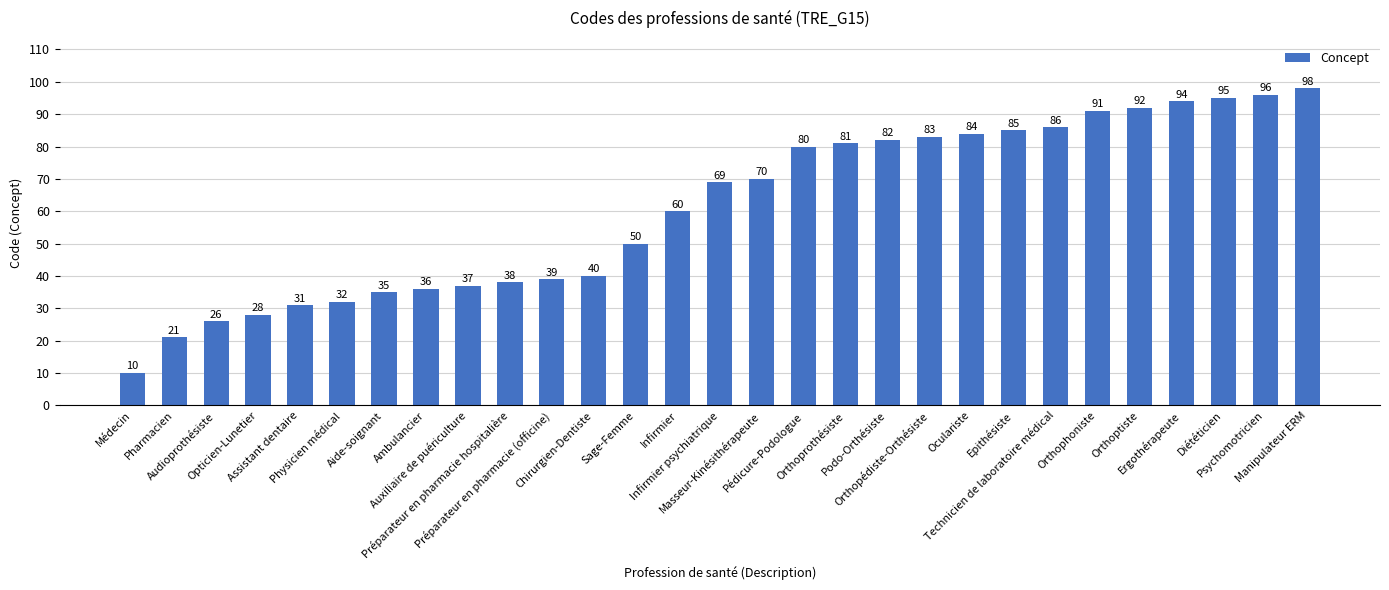

At which label is the value closest to 54?

Sage-Femme